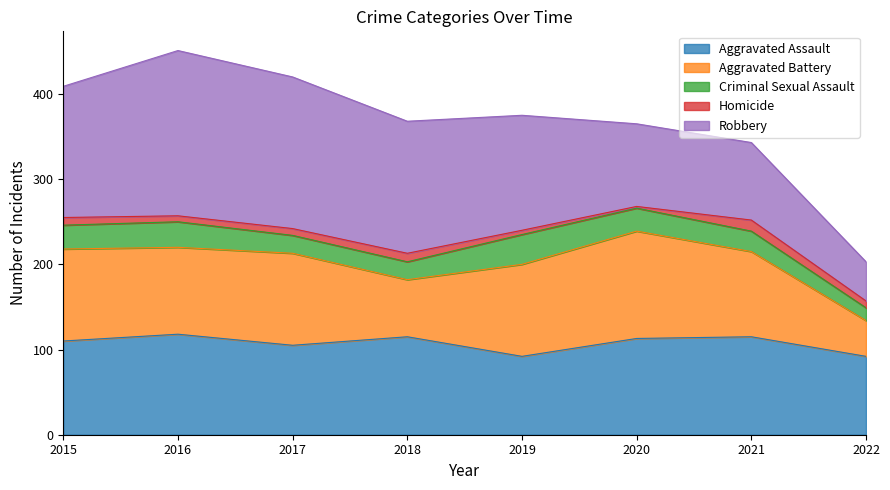

Reading left to right, transcribe all the data shown in this chart.

Aggravated Assault: 2015=110	2016=118	2017=105	2018=115	2019=92	2020=113	2021=115	2022=92
Aggravated Battery: 2015=108	2016=102	2017=108	2018=67	2019=108	2020=126	2021=100	2022=42
Criminal Sexual Assault: 2015=28	2016=30	2017=21	2018=21	2019=35	2020=27	2021=24	2022=15
Homicide: 2015=9	2016=7	2017=8	2018=10	2019=5	2020=2	2021=13	2022=8
Robbery: 2015=154	2016=194	2017=178	2018=155	2019=135	2020=97	2021=91	2022=46